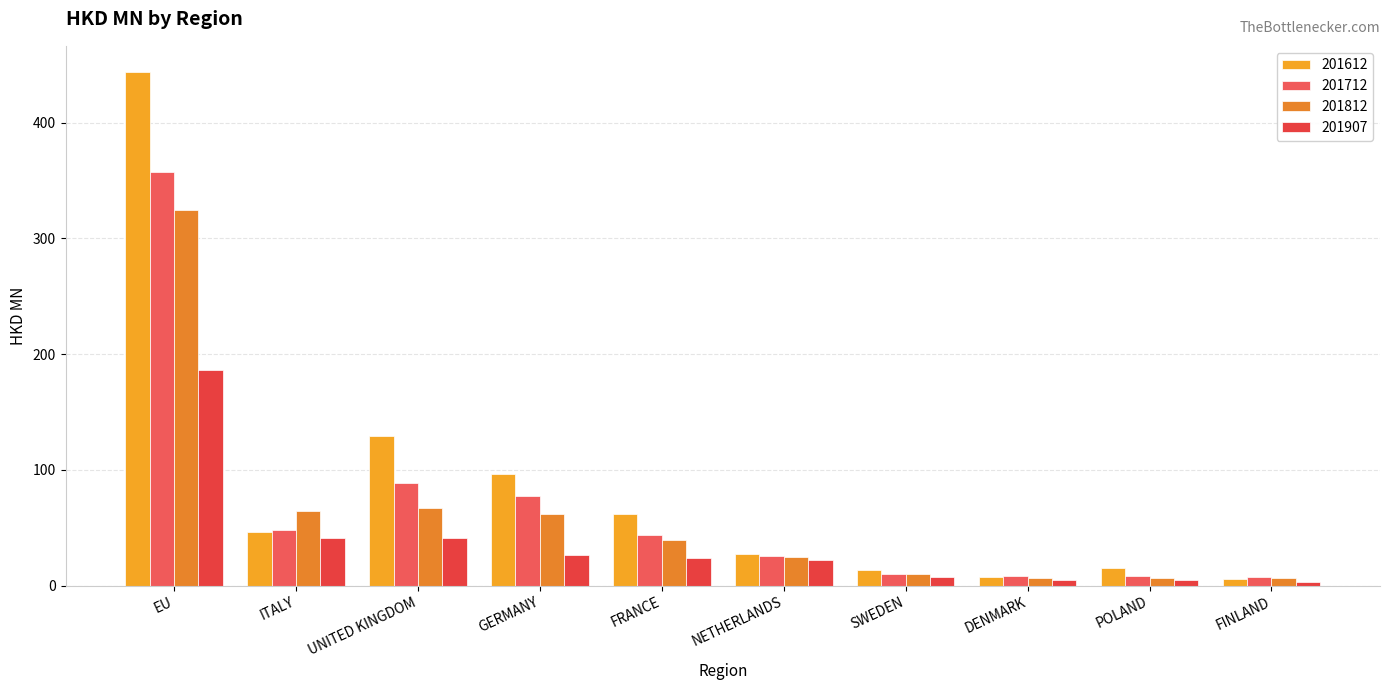

Reading right to left, transcribe all the data shown in this chart.

201612: FINLAND=5.9	POLAND=15.6	DENMARK=7.3	SWEDEN=13.4	NETHERLANDS=27.5	FRANCE=62.0	GERMANY=96.2	UNITED KINGDOM=129.0	ITALY=46.4	EU=444.2
201712: FINLAND=7.1	POLAND=8.3	DENMARK=8.5	SWEDEN=10.1	NETHERLANDS=25.7	FRANCE=44.0	GERMANY=77.8	UNITED KINGDOM=88.7	ITALY=47.9	EU=357.4
201812: FINLAND=6.8	POLAND=6.9	DENMARK=6.4	SWEDEN=9.9	NETHERLANDS=24.7	FRANCE=39.2	GERMANY=62.3	UNITED KINGDOM=67.3	ITALY=64.6	EU=324.7
201907: FINLAND=3.1	POLAND=4.8	DENMARK=5.2	SWEDEN=7.5	NETHERLANDS=22.4	FRANCE=24.2	GERMANY=26.2	UNITED KINGDOM=41.0	ITALY=41.4	EU=186.2